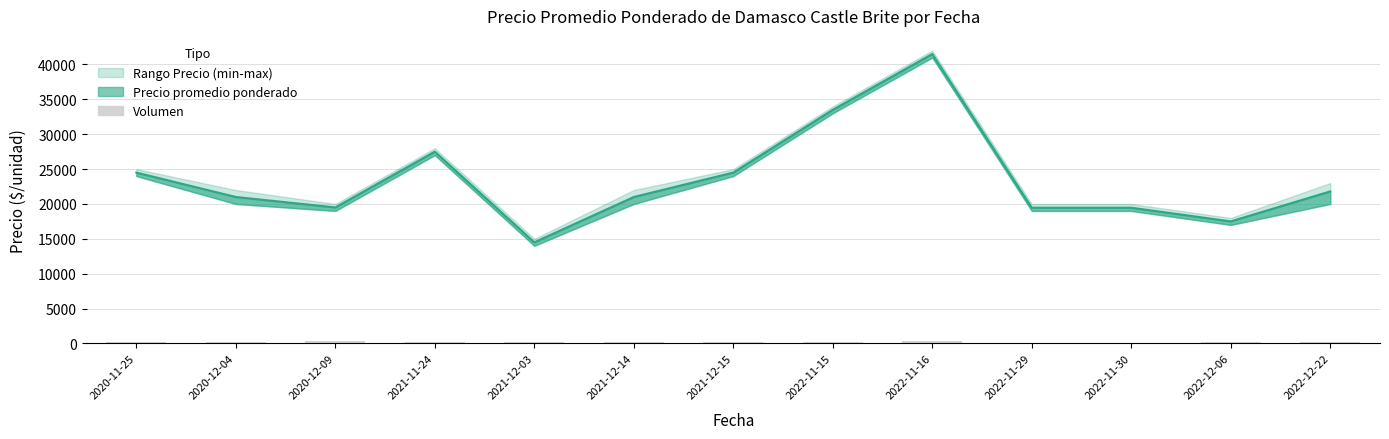

What is the value of the 1st bar from the left?

250